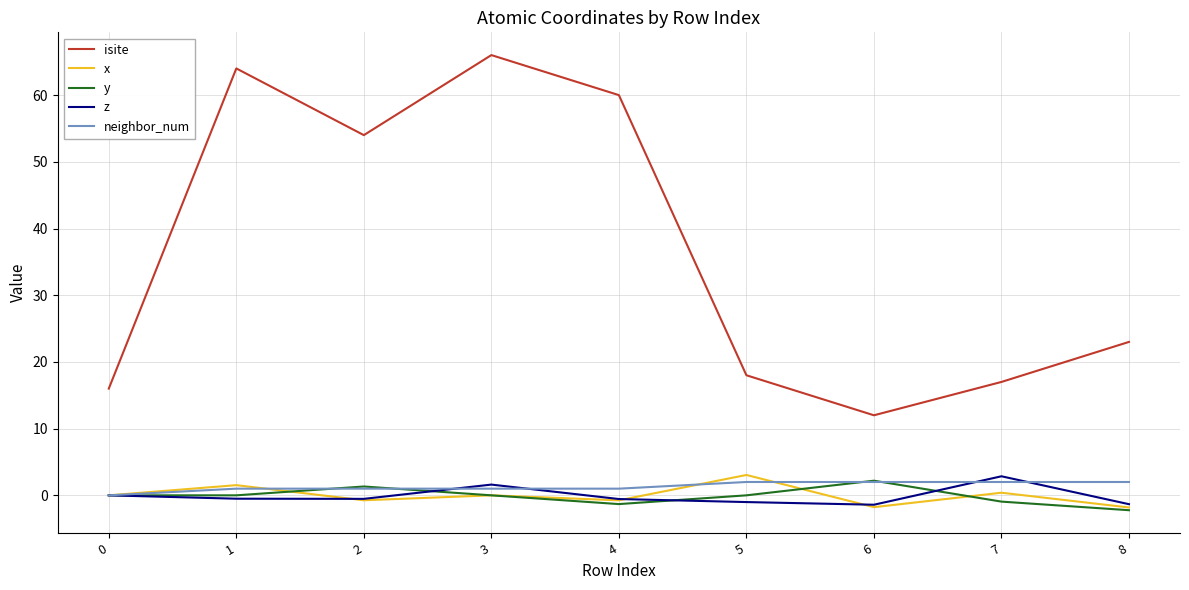

Which series has the widest spread of values?

isite